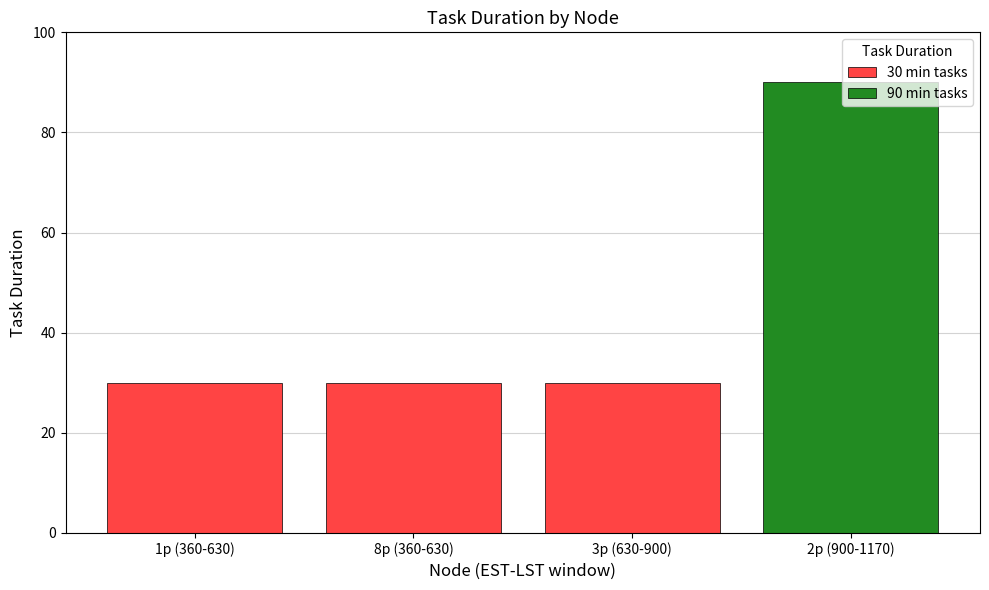

List the labels in order of value, smallest first.

1p (360-630), 8p (360-630), 3p (630-900), 2p (900-1170)